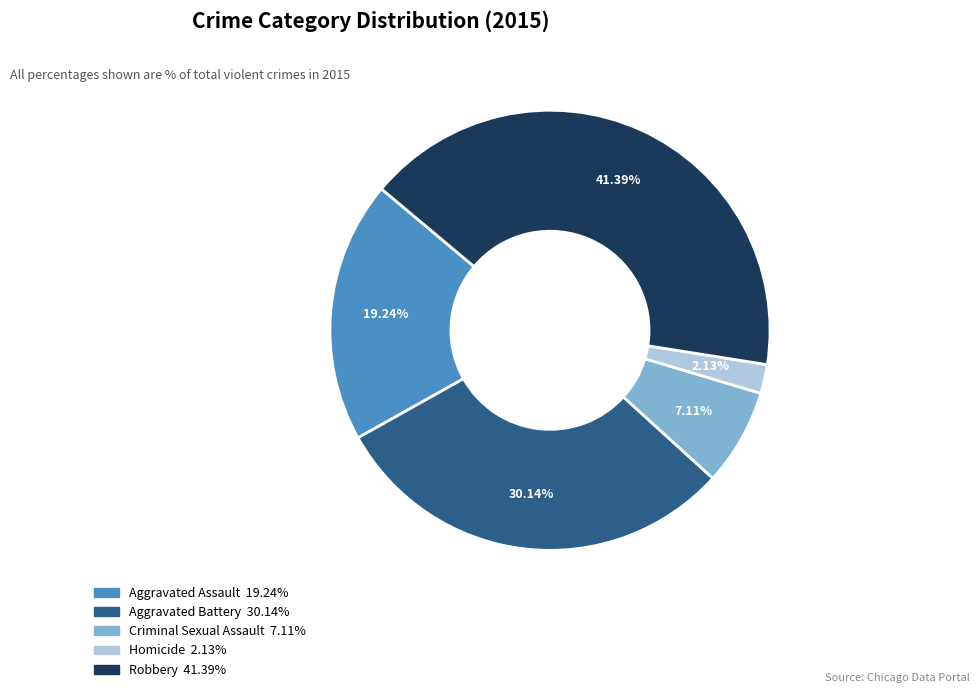

To the nearest percent, what is the average slice percentage?

20%